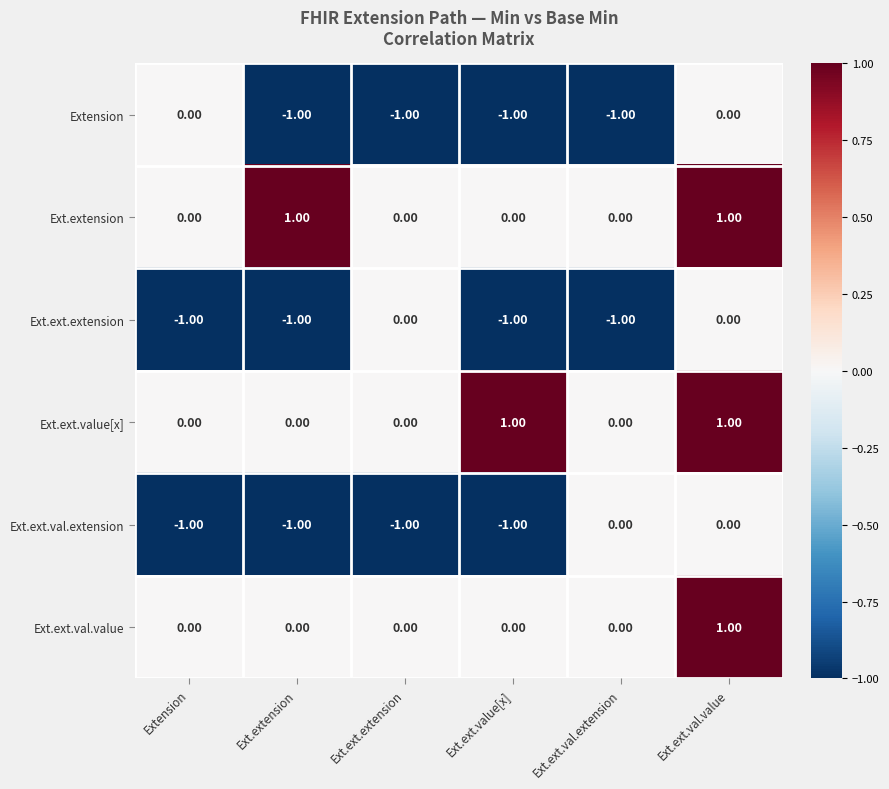

At which category is the sum across all series the highest?

Ext.ext.val.value